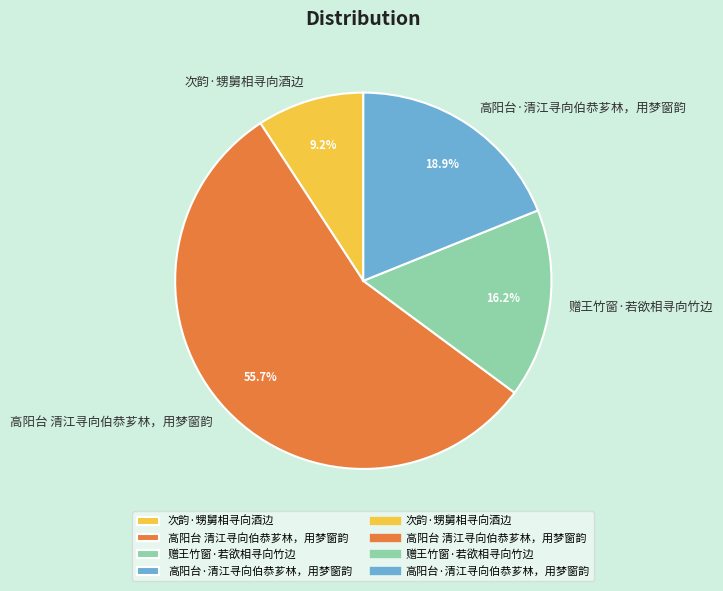

Rank the categories by value from lowest to highest.

次韵·甥舅相寻向酒边, 赠王竹窗·若欲相寻向竹边, 高阳台·清江寻向伯恭芗林，用梦窗韵, 高阳台 清江寻向伯恭芗林，用梦窗韵